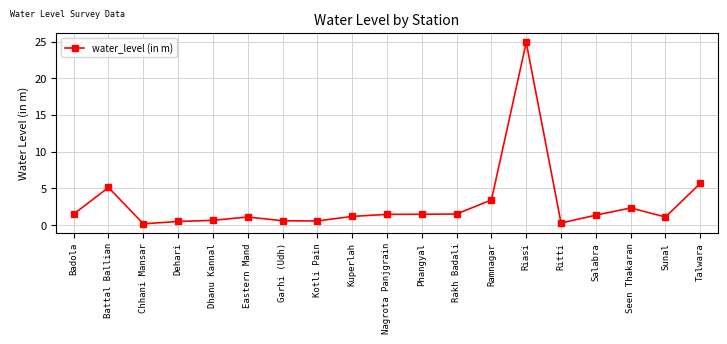

True or false: there are more than 0 points higher than both neighbors.

True